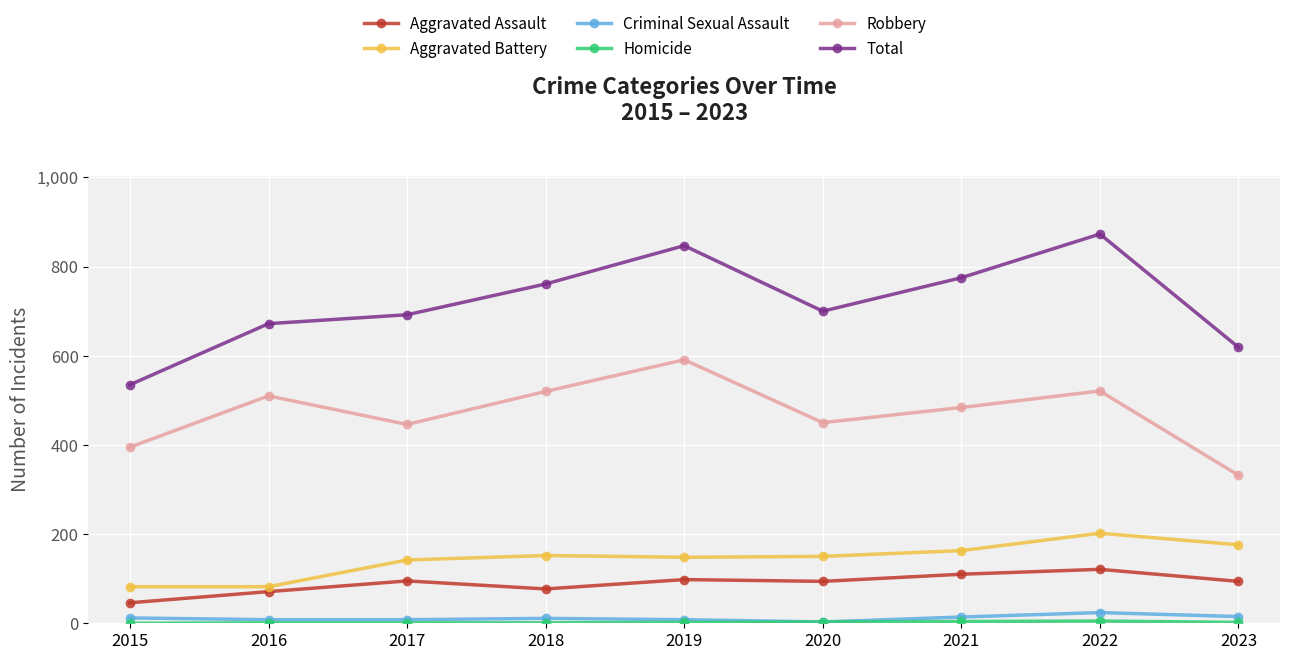

Which series has the largest total across all categories?

Total